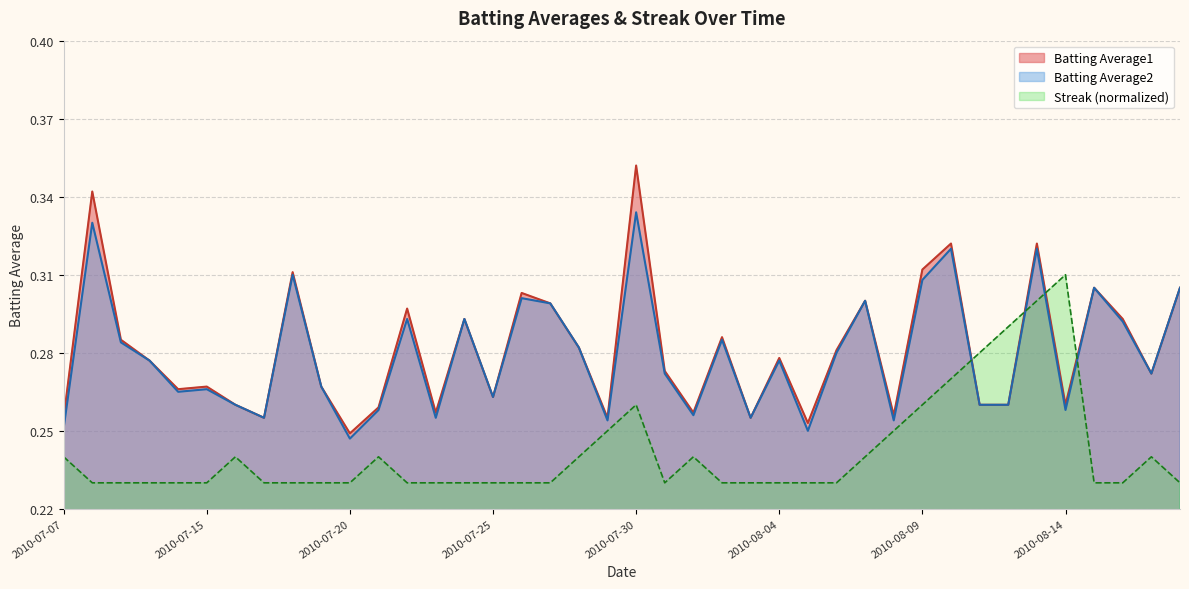

Which has a higher value, 2010-07-15 or 2010-08-13?

2010-08-13